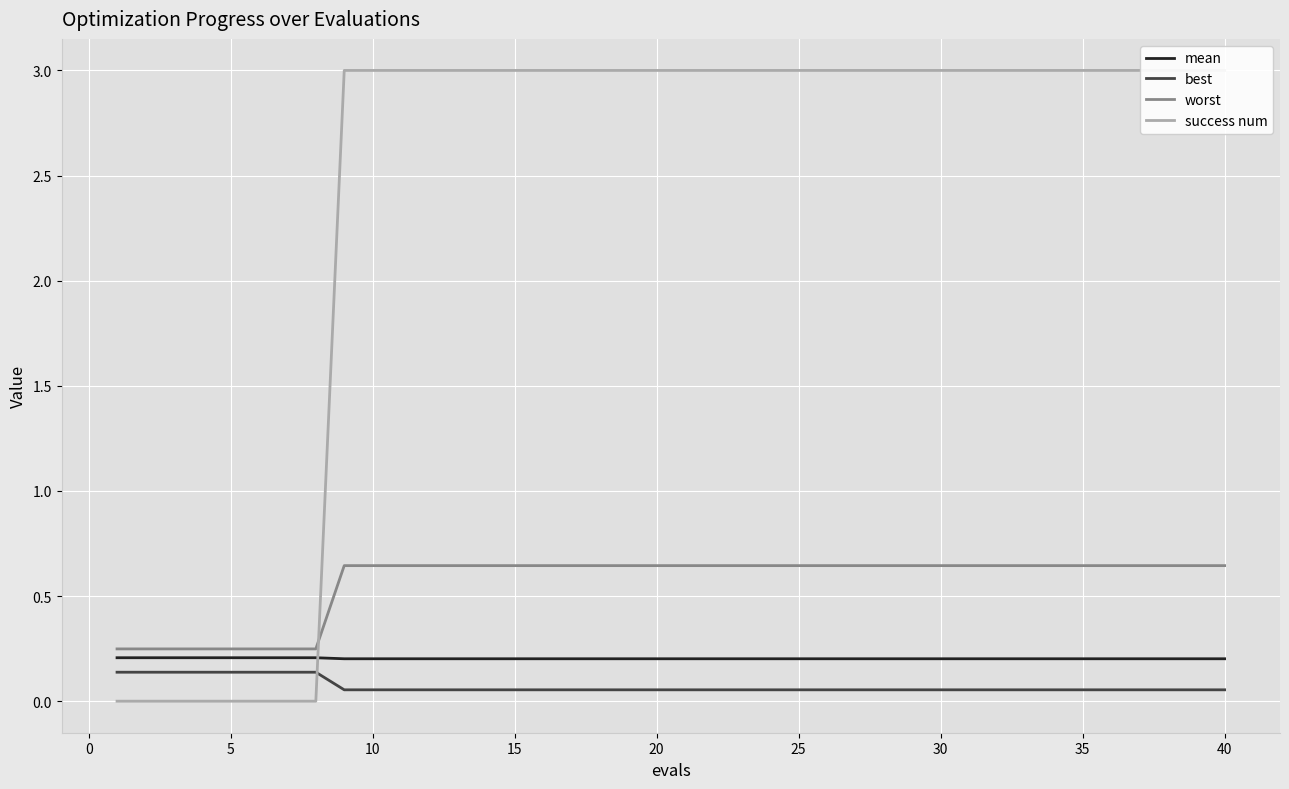

Is it true that worst equals 0.2 at 25?

False